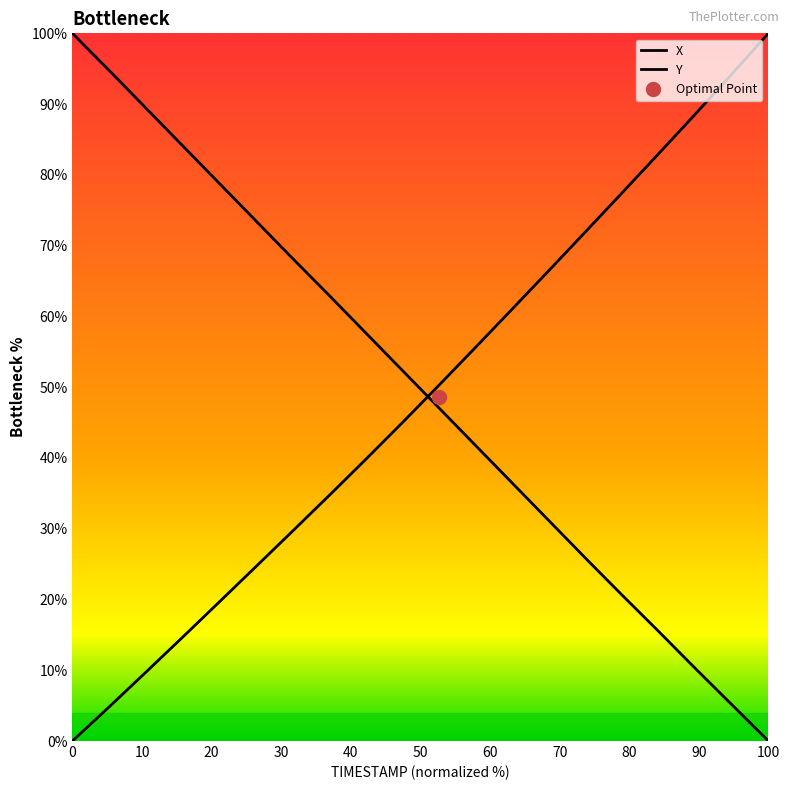

Rank the series at 2.3 from highest to lowest value.

X, Y